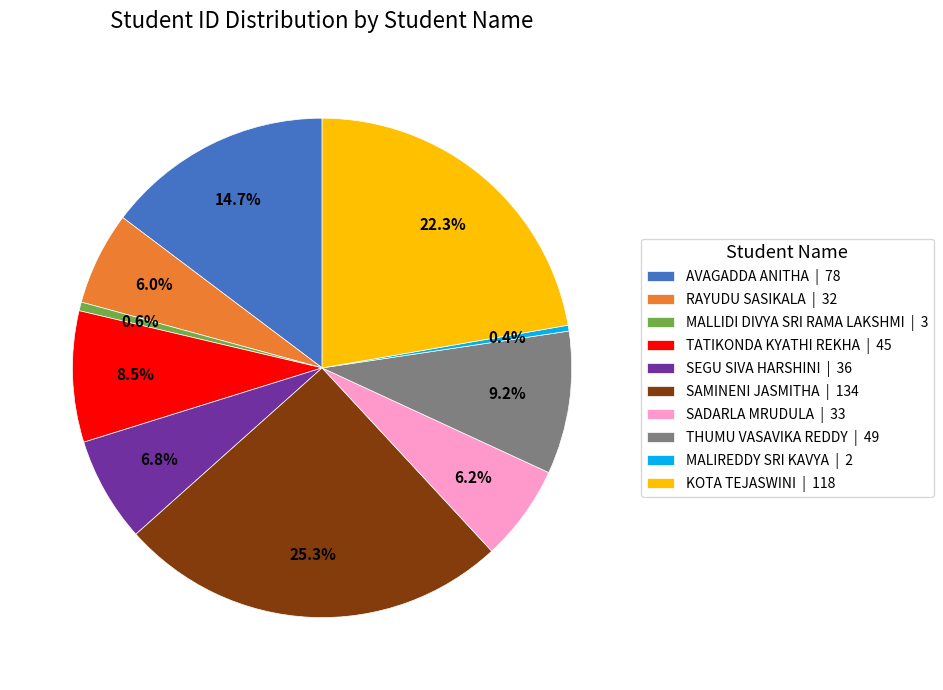

What is the ratio of the value at SADARLA MRUDULA to the value at SEGU SIVA HARSHINI?

0.9